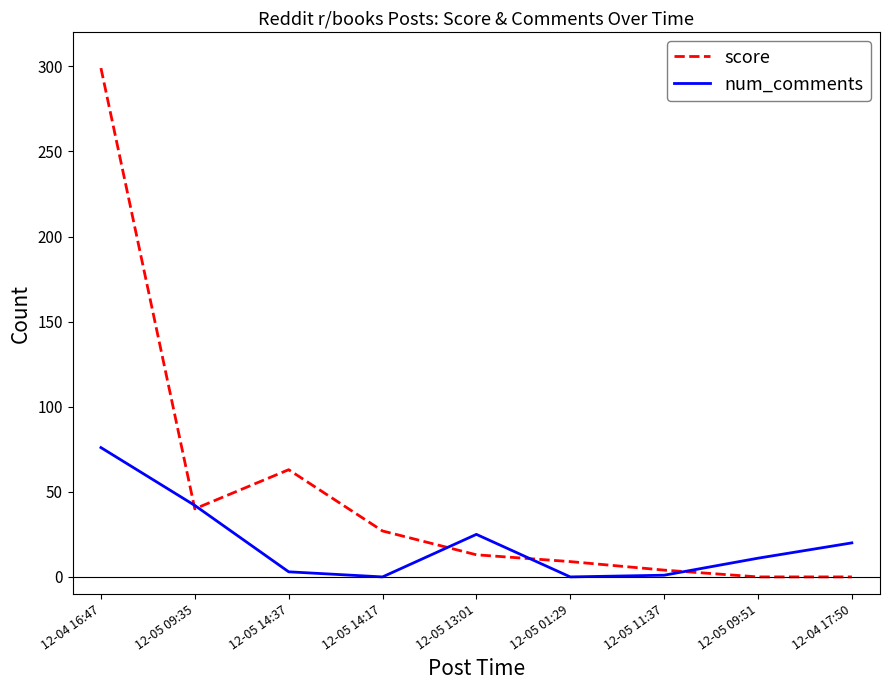

Which series has the widest spread of values?

score